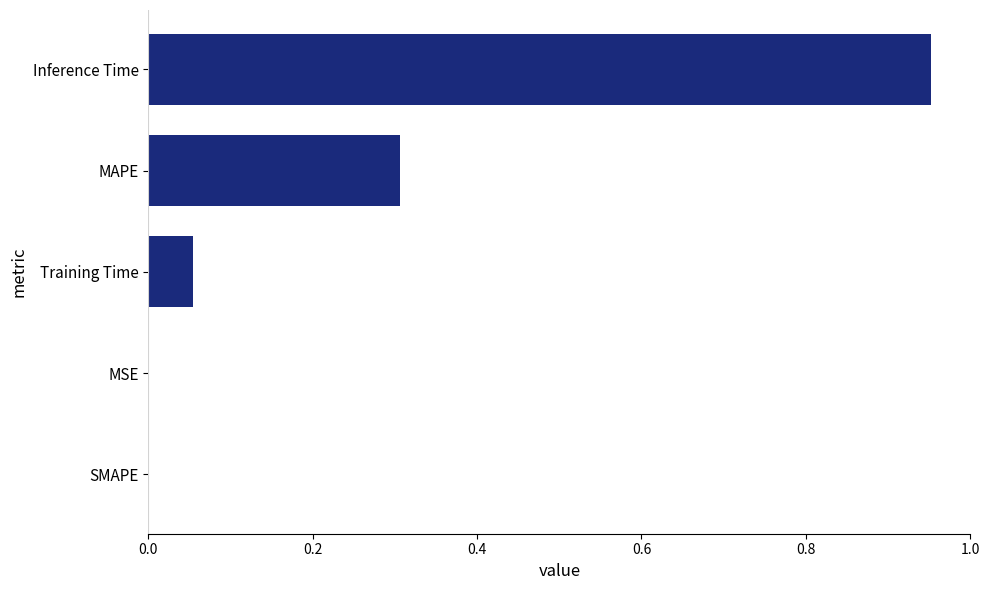

What is the average value?

0.3